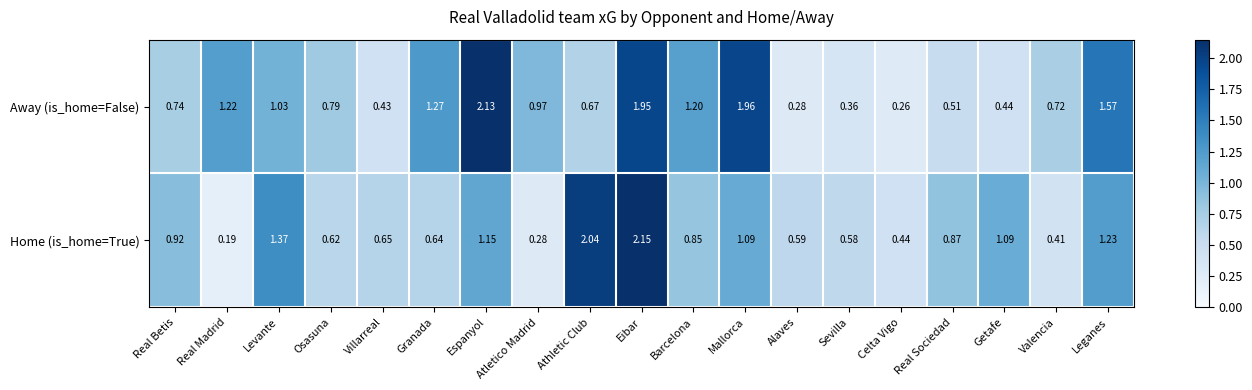

Which series changed the most between Atletico Madrid and Celta Vigo?

Away (is_home=False)